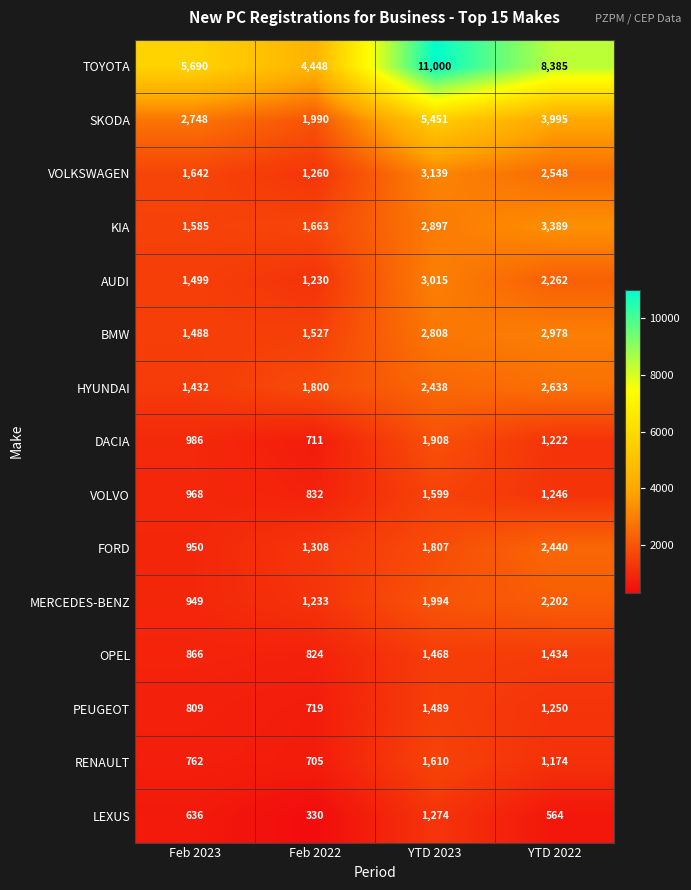

Is it true that PEUGEOT equals 304 at Feb 2022?

False